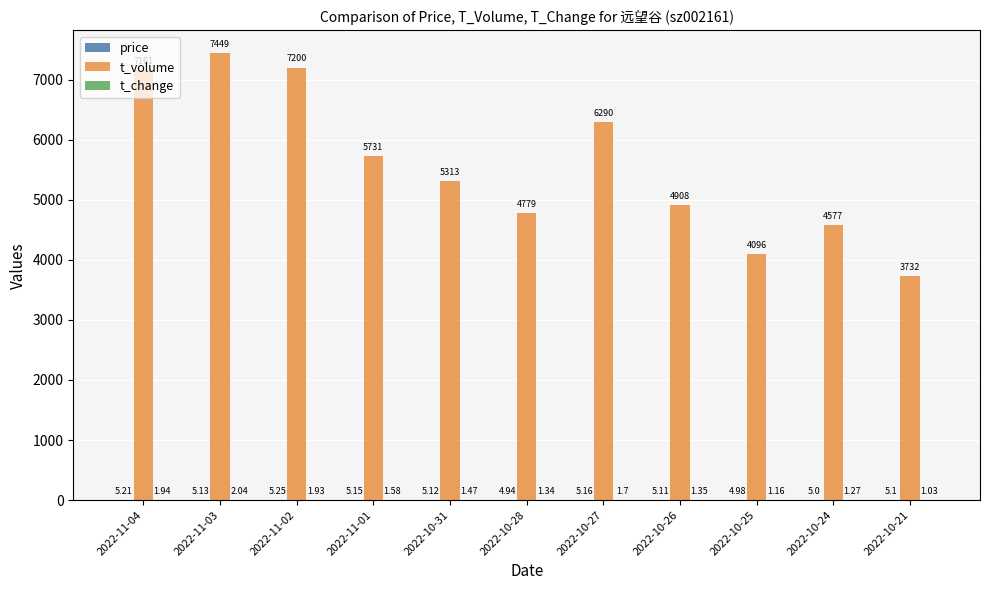

Between 2022-10-31 and 2022-10-25, which series saw the biggest shift?

t_volume